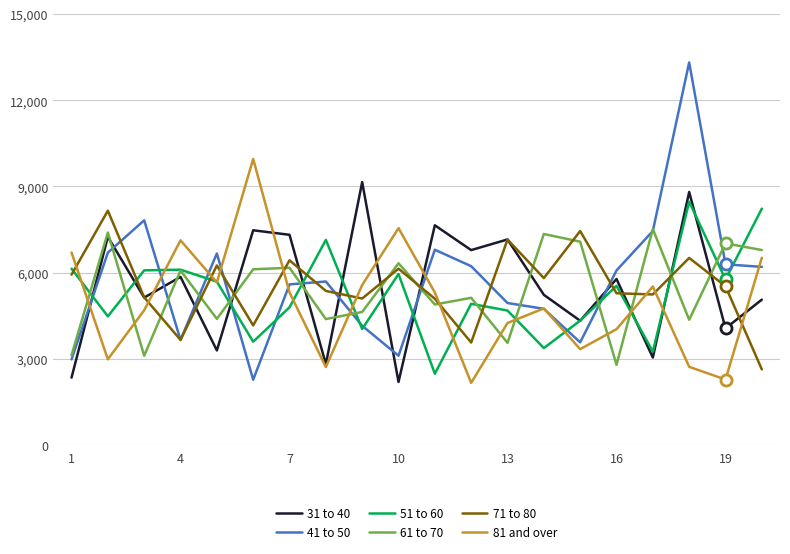

Which series has the widest spread of values?

41 to 50